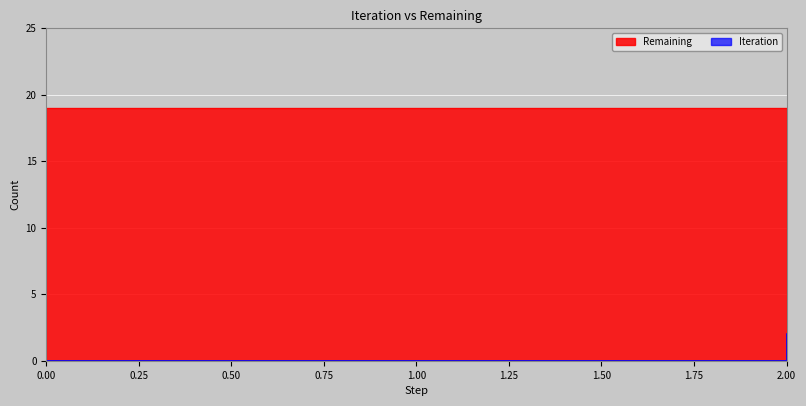

Count the Iteration values in the range 0 to 2.

2